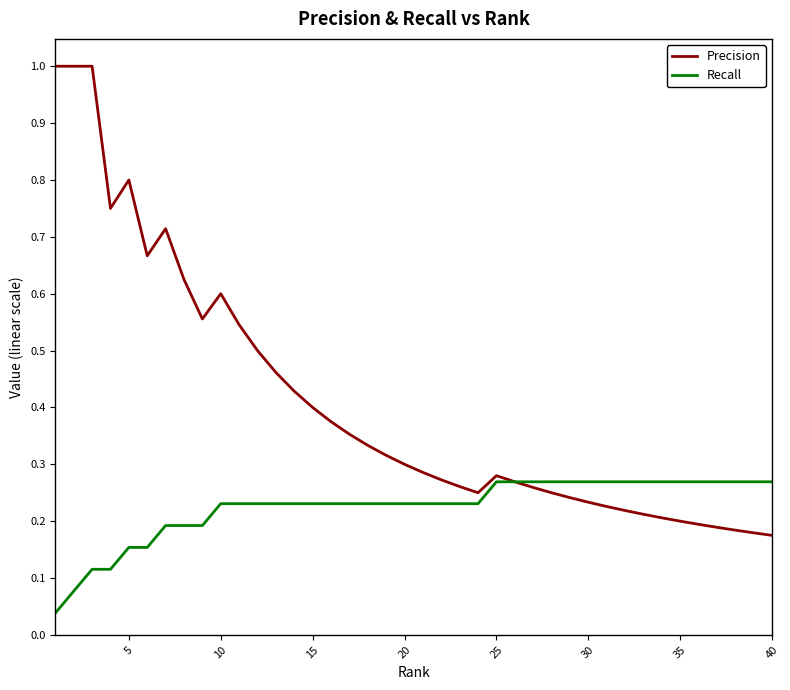

List the series in order of their overall mean, lowest first.

Recall, Precision